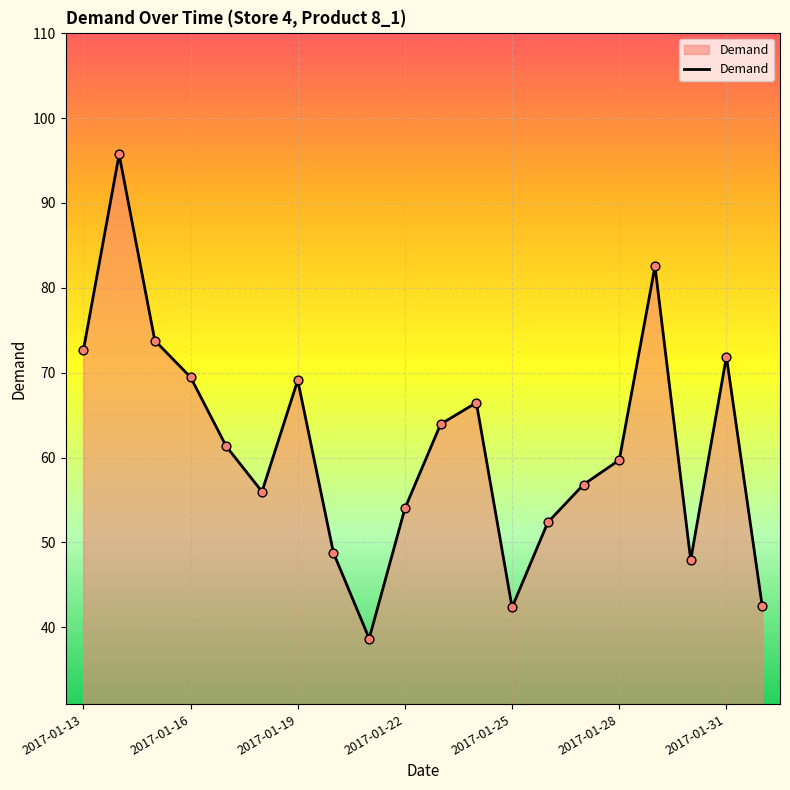

What is the greatest value displayed?

95.7